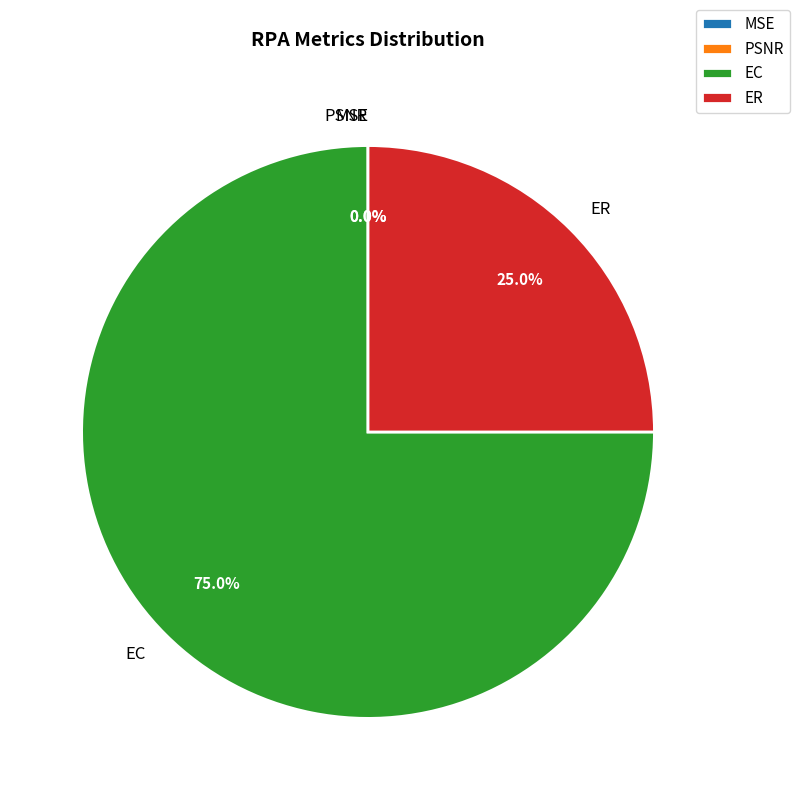

Does any single category account for the majority?

Yes